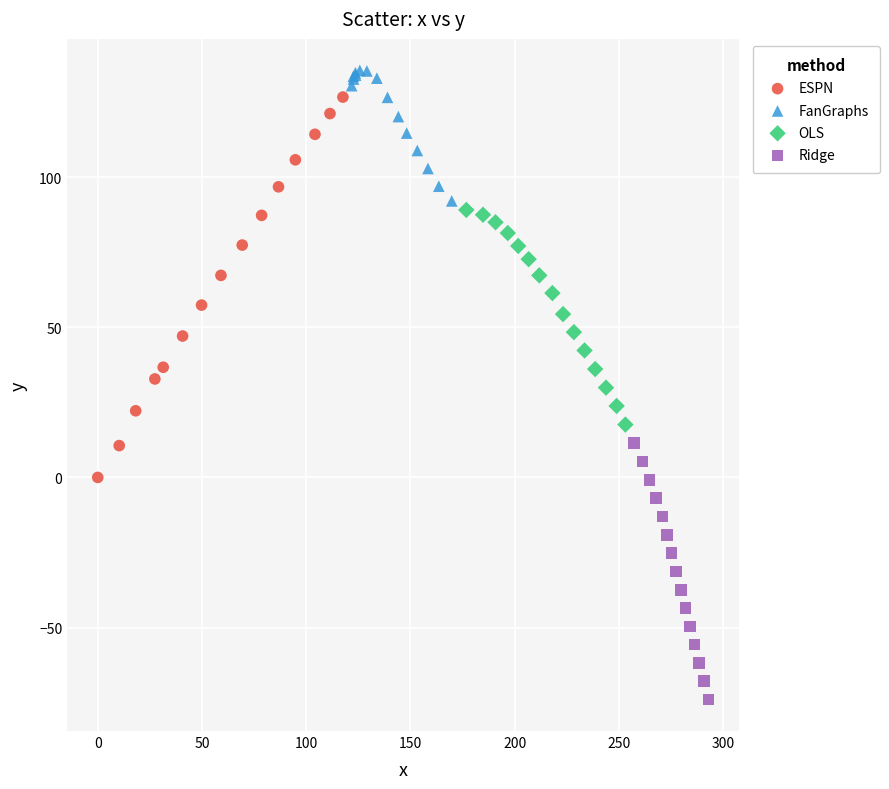

Which series contains the lowest Y value?

Ridge